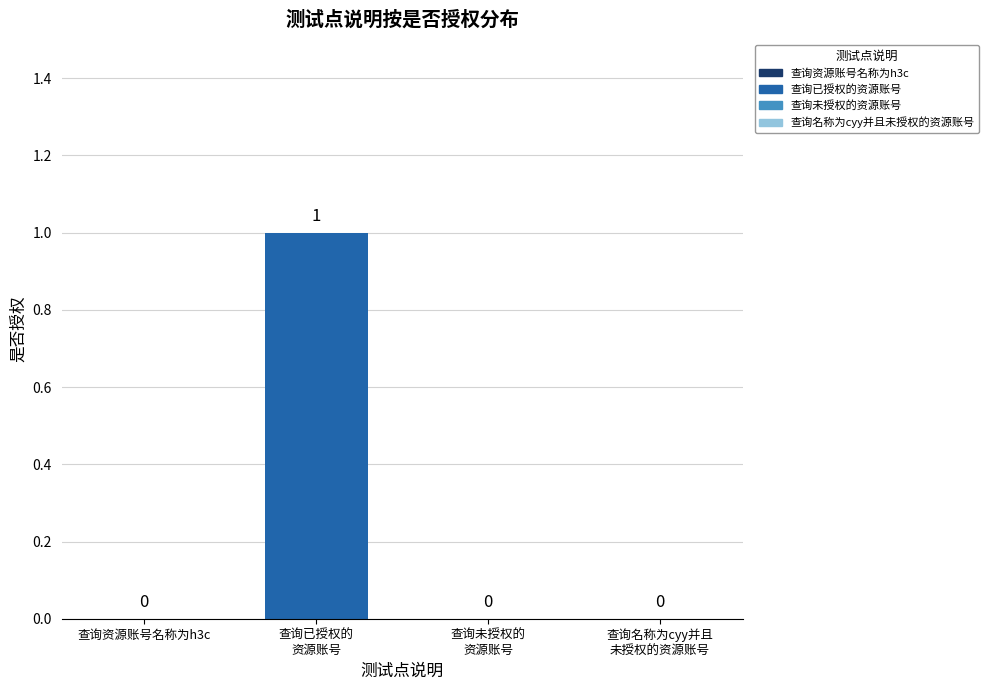

How many values are between 0 and 1?

4